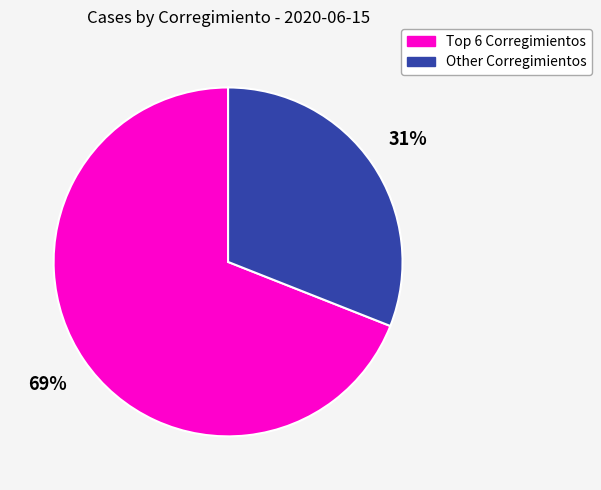

What is the smallest slice in the pie chart?

Other Corregimientos